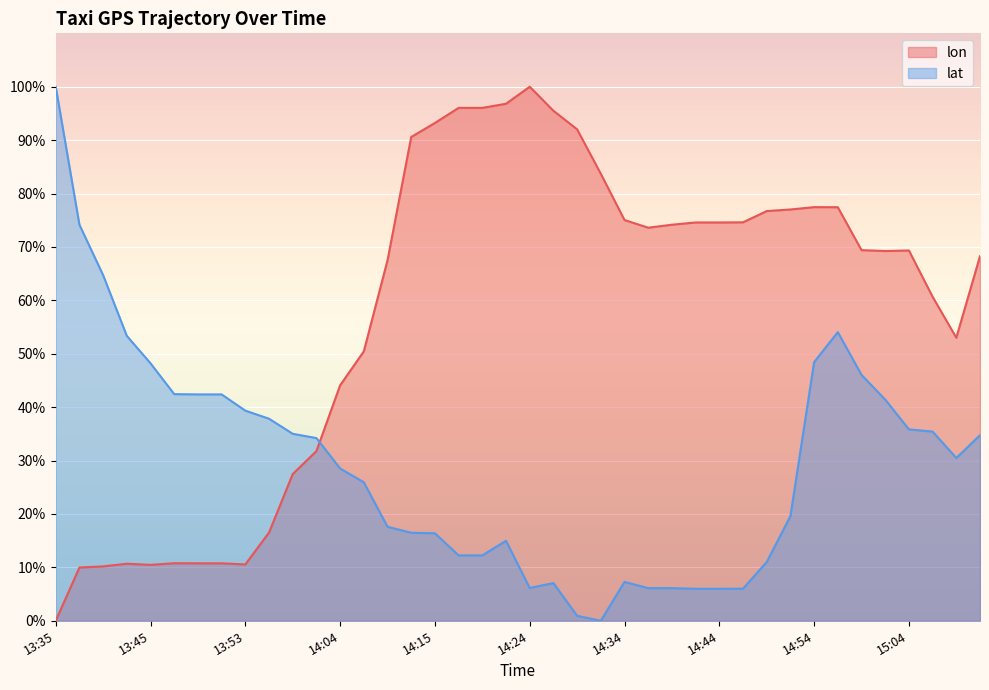

What is the difference between the maximum and minimum values in the lat series?

100.0